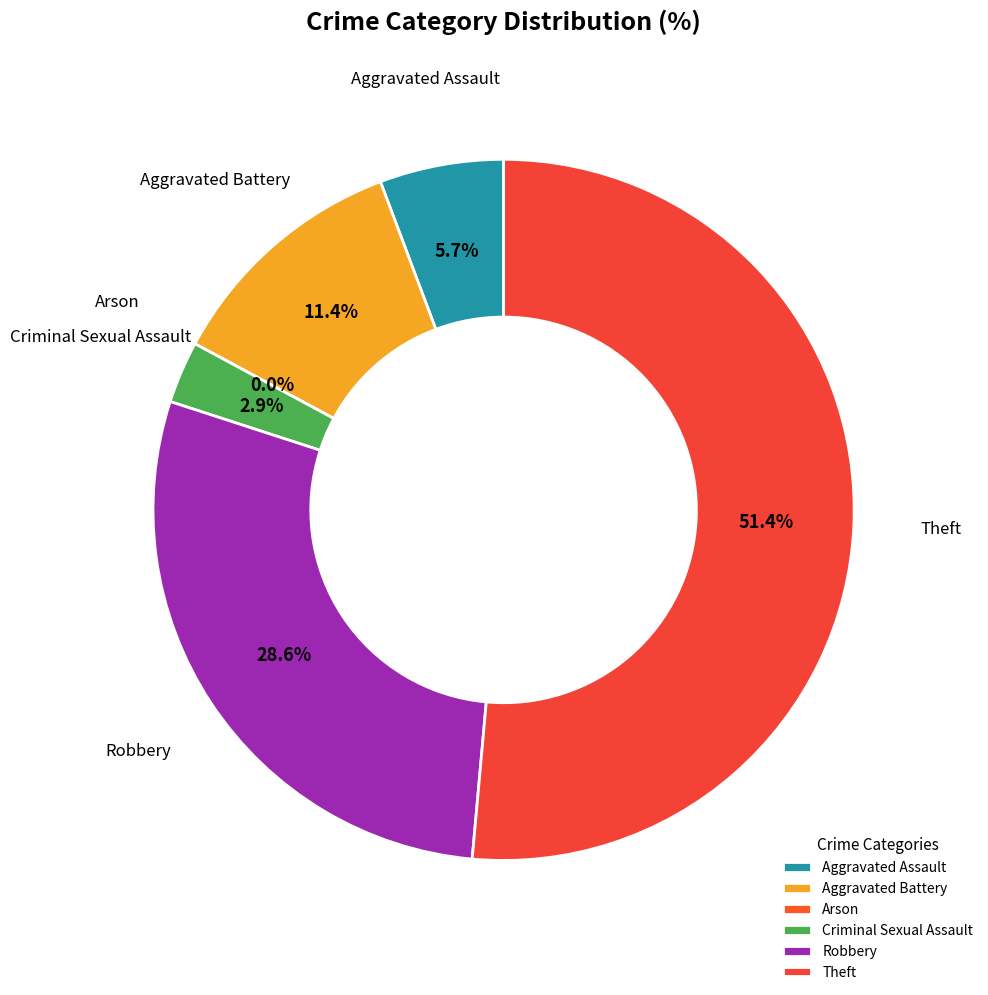

Count the number of slices in the pie.

6